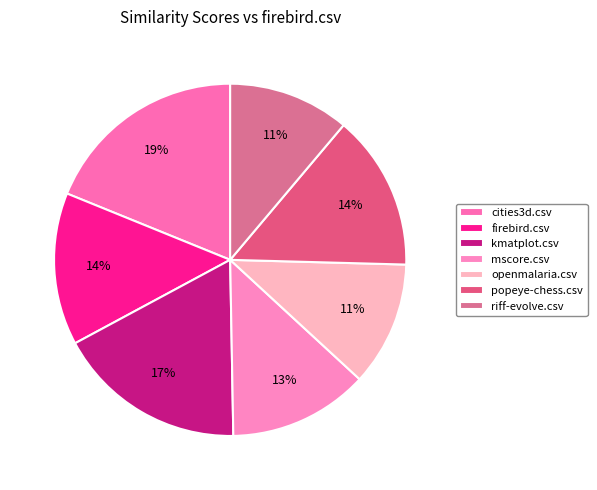

Is the sum of firebird.csv and mscore.csv greater than half?

No